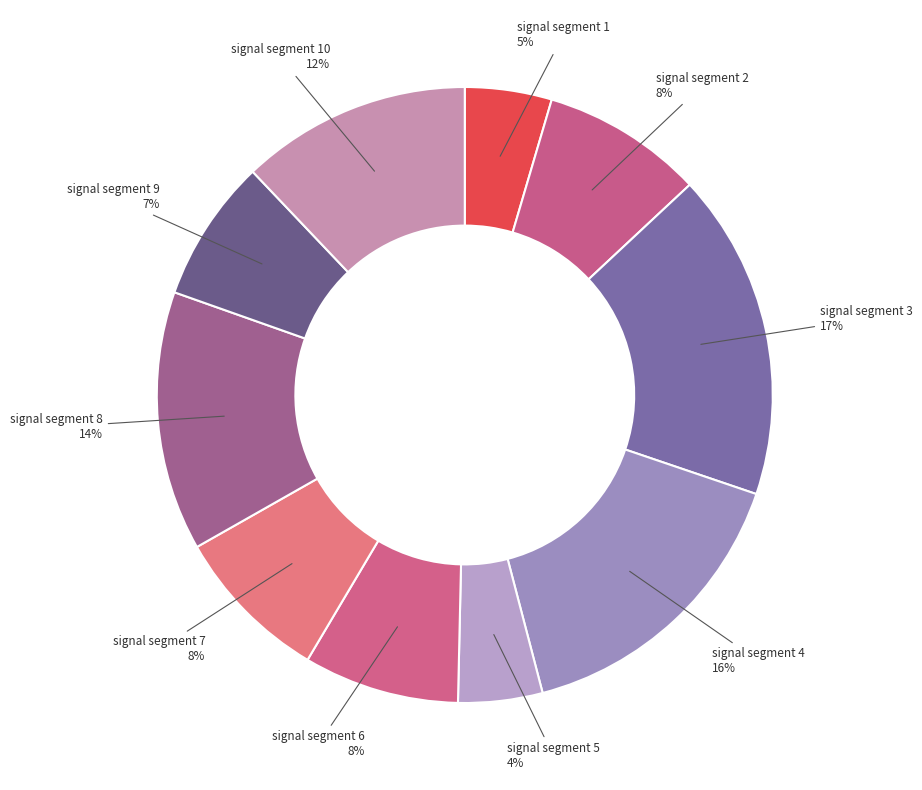

How many slices are in this pie chart?

10